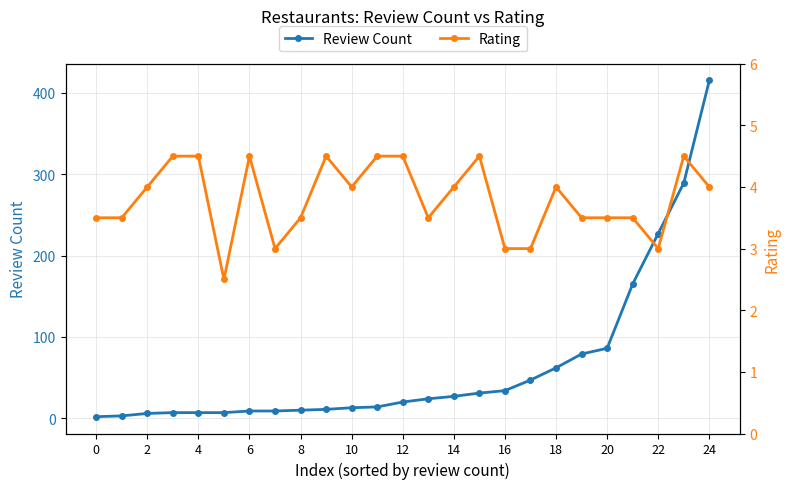

The Review Count series shows 13 at 10. True or false?

True